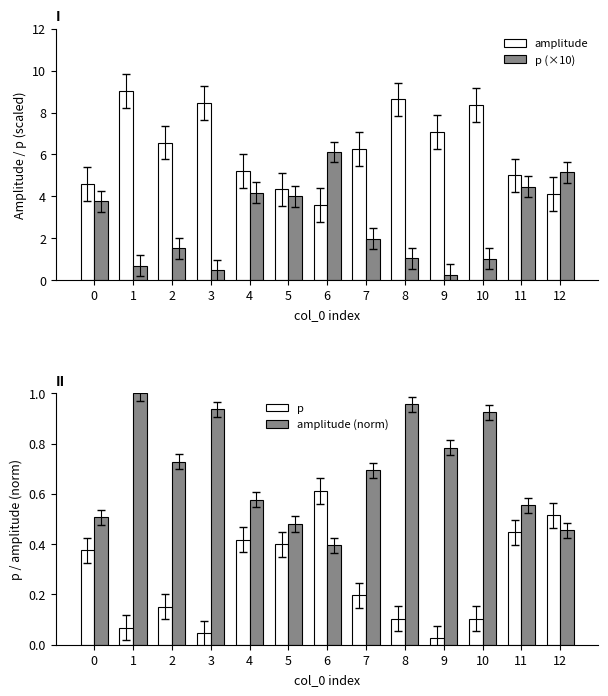

What is the total value across all series at 3?

9.9